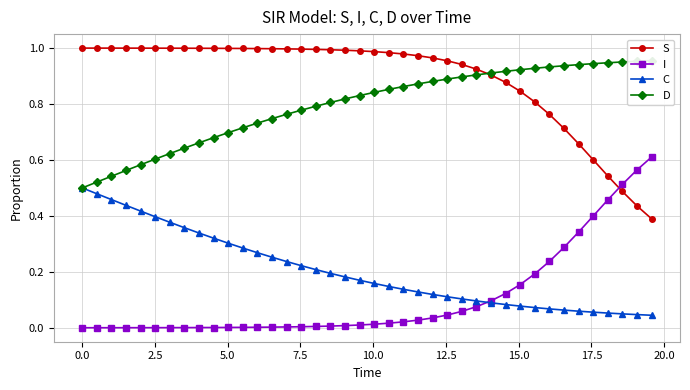

True or false: C has more than 1 interior local peaks.

False